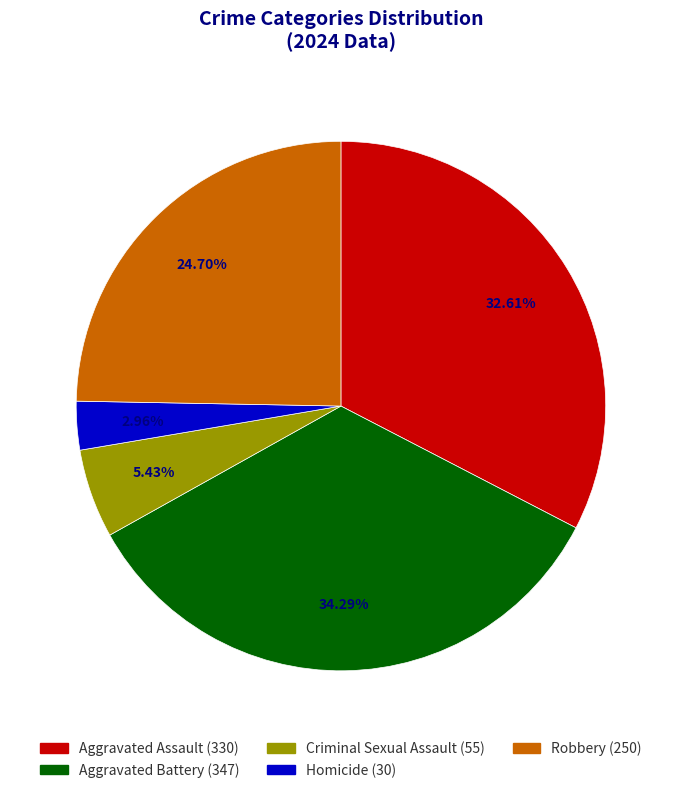

Which category has the smallest portion of the pie?

Homicide